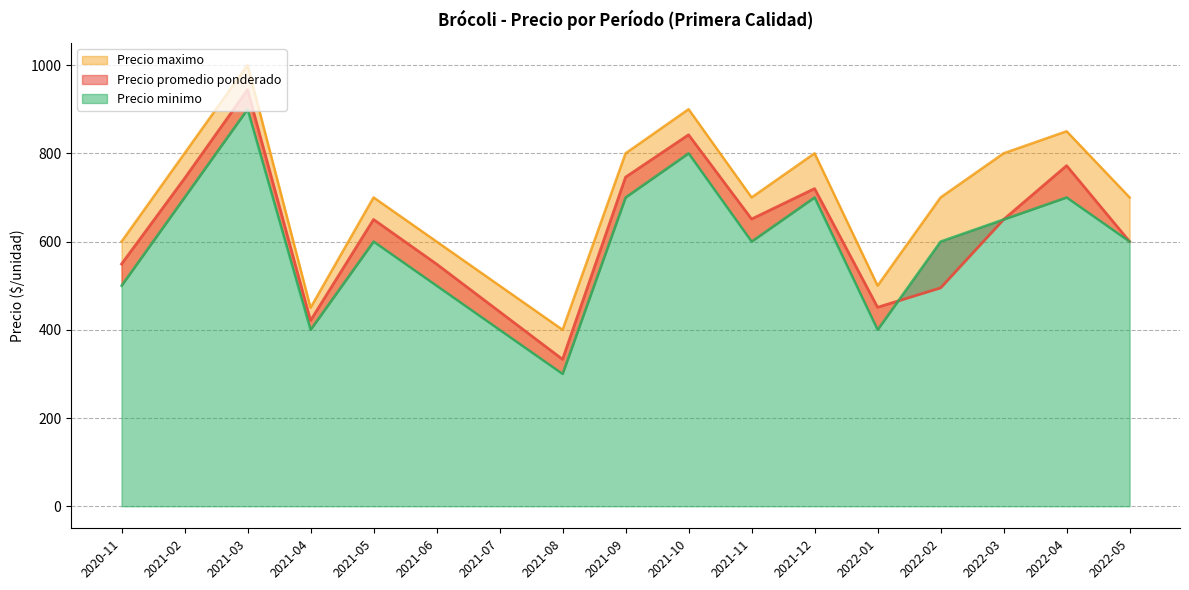

Is the value of Precio minimo at 2022-05 greater than the value of Precio maximo at 2022-03?

No